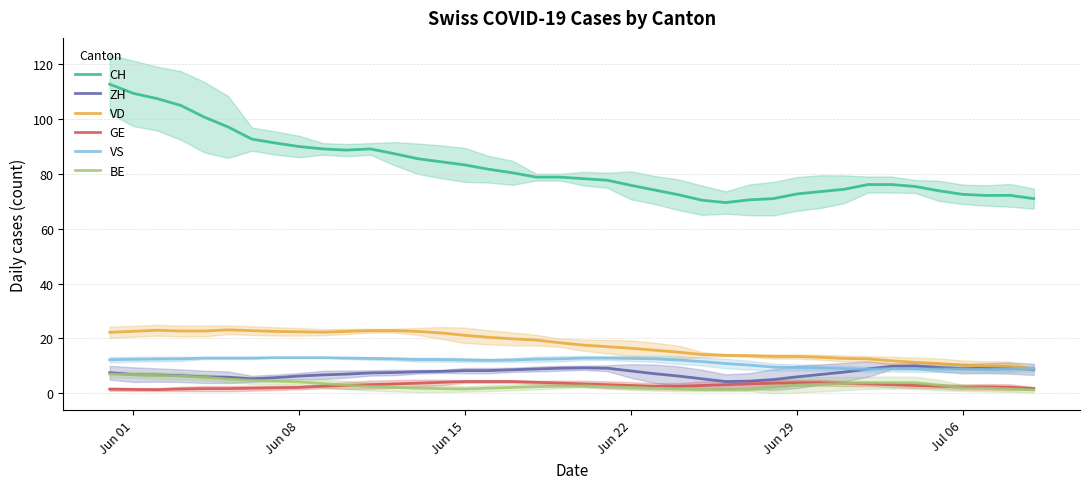

Reading left to right, transcribe all the data shown in this chart.

CH: 112.8	109.4	107.5	105.0	100.7	97.1	92.7	91.3	90.0	89.1	88.7	89.1	87.4	85.6	84.4	83.3	81.7	80.4	78.9	78.9	78.3	77.7	75.9	74.1	72.4	70.4	69.6	70.6	71.0	72.7	73.6	74.4	76.1	76.1	75.4	73.9	72.6	72.2	72.2	71.0
ZH: 7.5	6.8	6.7	6.4	6.0	5.9	5.3	5.7	6.3	6.7	7.0	7.4	7.6	7.9	8.0	8.3	8.3	8.6	8.9	9.1	9.3	9.1	8.1	7.1	6.3	5.3	4.3	4.4	5.0	6.0	6.9	7.7	8.9	9.9	10.0	9.4	9.0	9.2	9.2	8.8
VD: 22.2	22.6	23.0	22.7	22.7	23.1	22.9	22.6	22.4	22.3	22.6	22.9	22.9	22.6	22.0	21.1	20.4	19.9	19.4	18.4	17.6	17.0	16.4	15.7	15.0	14.1	13.9	13.7	13.4	13.4	13.1	12.7	12.6	11.9	11.3	10.9	10.3	10.0	9.8	9.0
GE: 1.5	1.4	1.3	1.6	1.7	1.7	1.9	2.0	2.1	2.6	2.9	3.1	3.4	3.7	4.0	4.3	4.3	4.3	4.0	3.7	3.4	3.1	2.9	2.6	2.6	2.9	3.1	3.4	3.7	3.9	3.9	3.6	3.4	3.1	2.9	2.6	2.3	2.3	2.2	1.8
VS: 12.2	12.4	12.5	12.6	12.9	12.9	12.9	13.0	13.0	13.0	12.9	12.7	12.6	12.3	12.3	12.1	12.0	12.1	12.4	12.6	12.9	12.9	12.7	12.6	12.1	11.6	10.9	10.3	9.6	9.4	9.3	9.0	8.7	9.0	8.9	8.9	8.9	8.7	8.8	9.0
BE: 7.0	6.8	6.5	6.3	5.9	5.1	4.7	4.4	4.1	3.6	3.0	2.4	2.1	1.9	1.7	1.6	1.9	2.1	2.4	2.6	2.7	2.4	2.1	1.9	1.6	1.3	1.3	1.3	2.1	3.0	3.3	3.6	3.9	3.9	3.9	3.0	2.0	1.8	1.6	1.2